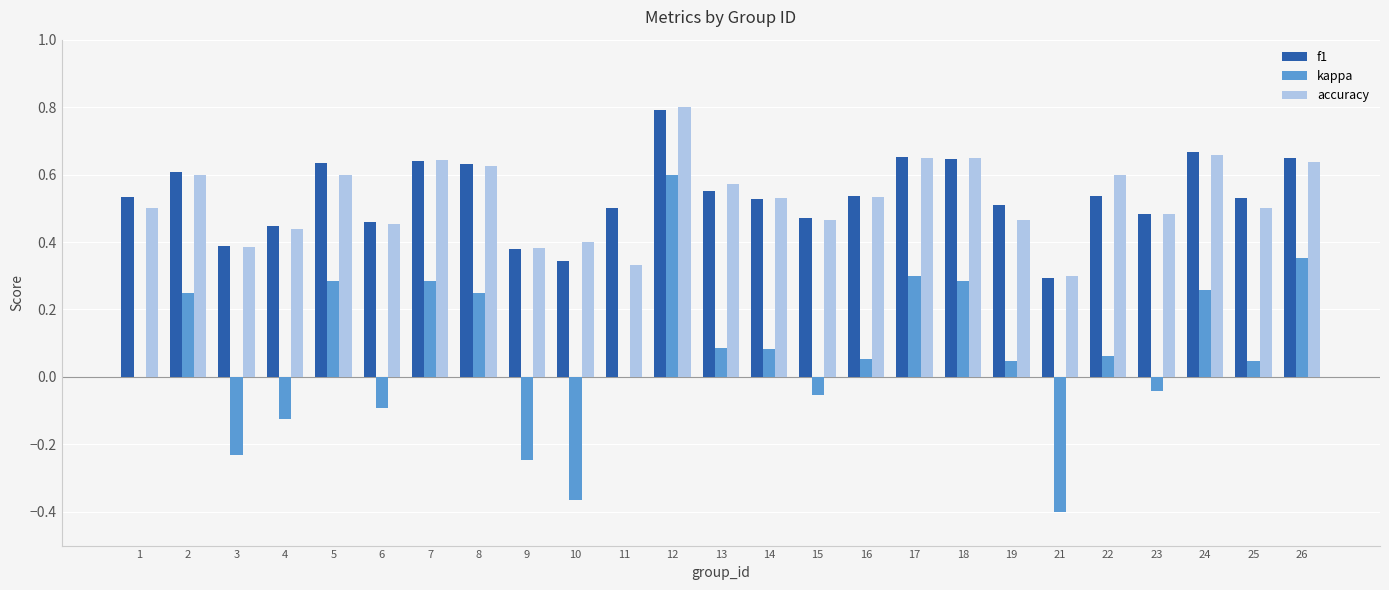

The kappa series shows -0.1 at 6. True or false?

True